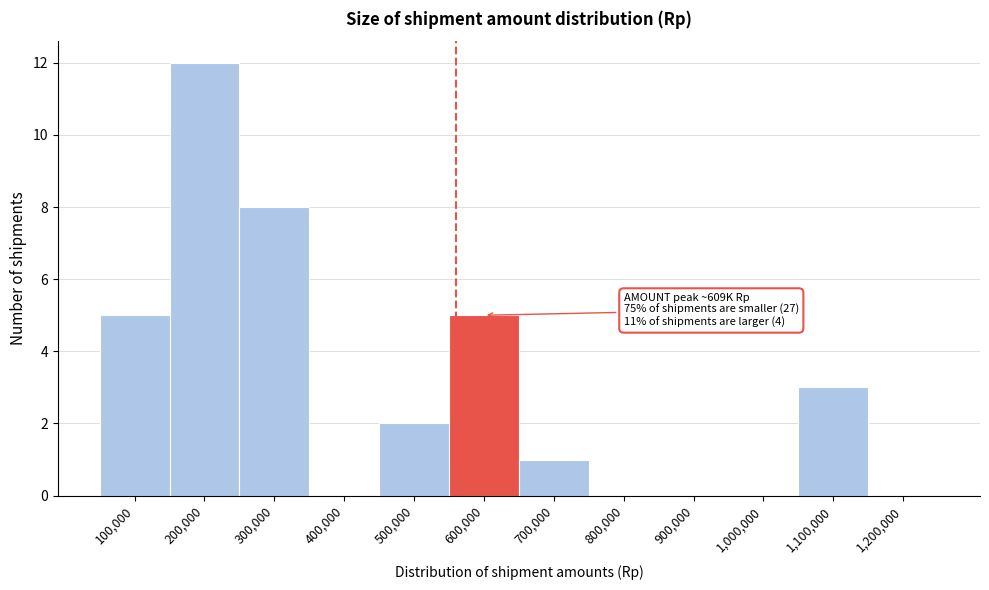

Reading left to right, transcribe all the data shown in this chart.

100,000=5	200,000=12	300,000=8	400,000=0	500,000=2	600,000=5	700,000=1	800,000=0	900,000=0	1,000,000=0	1,100,000=3	1,200,000=0